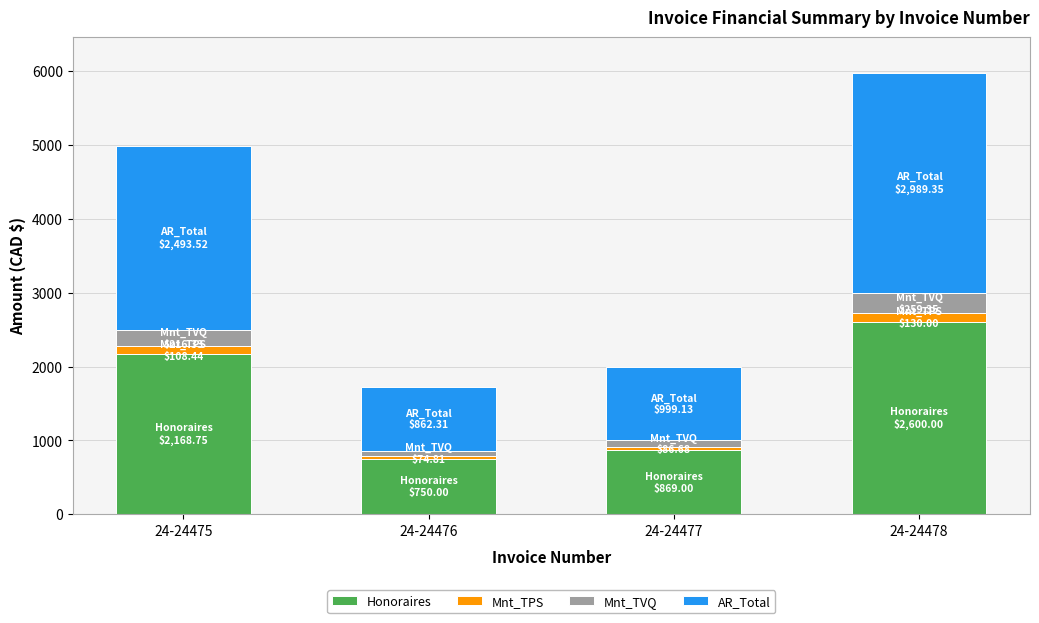

What is the difference between the maximum and minimum values in the Honoraires series?

1850.0